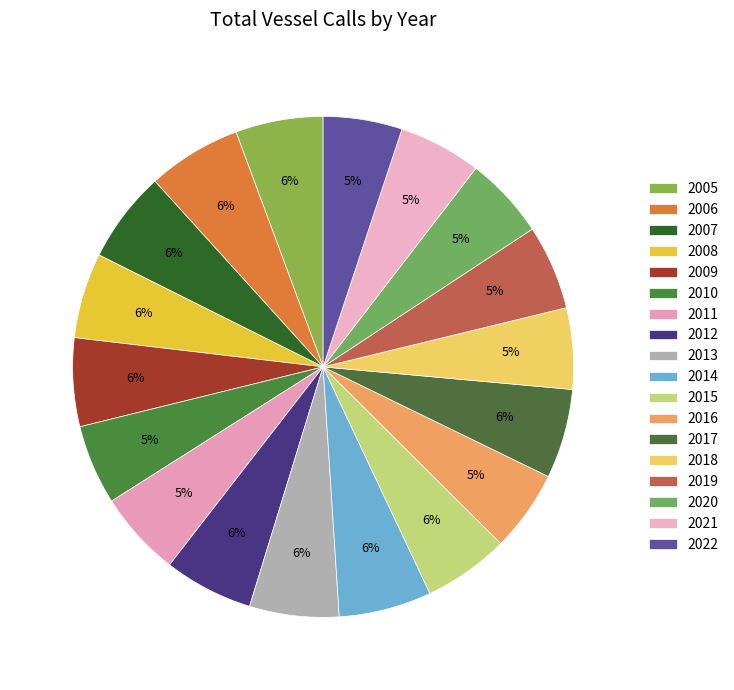

Count the number of slices in the pie.

18